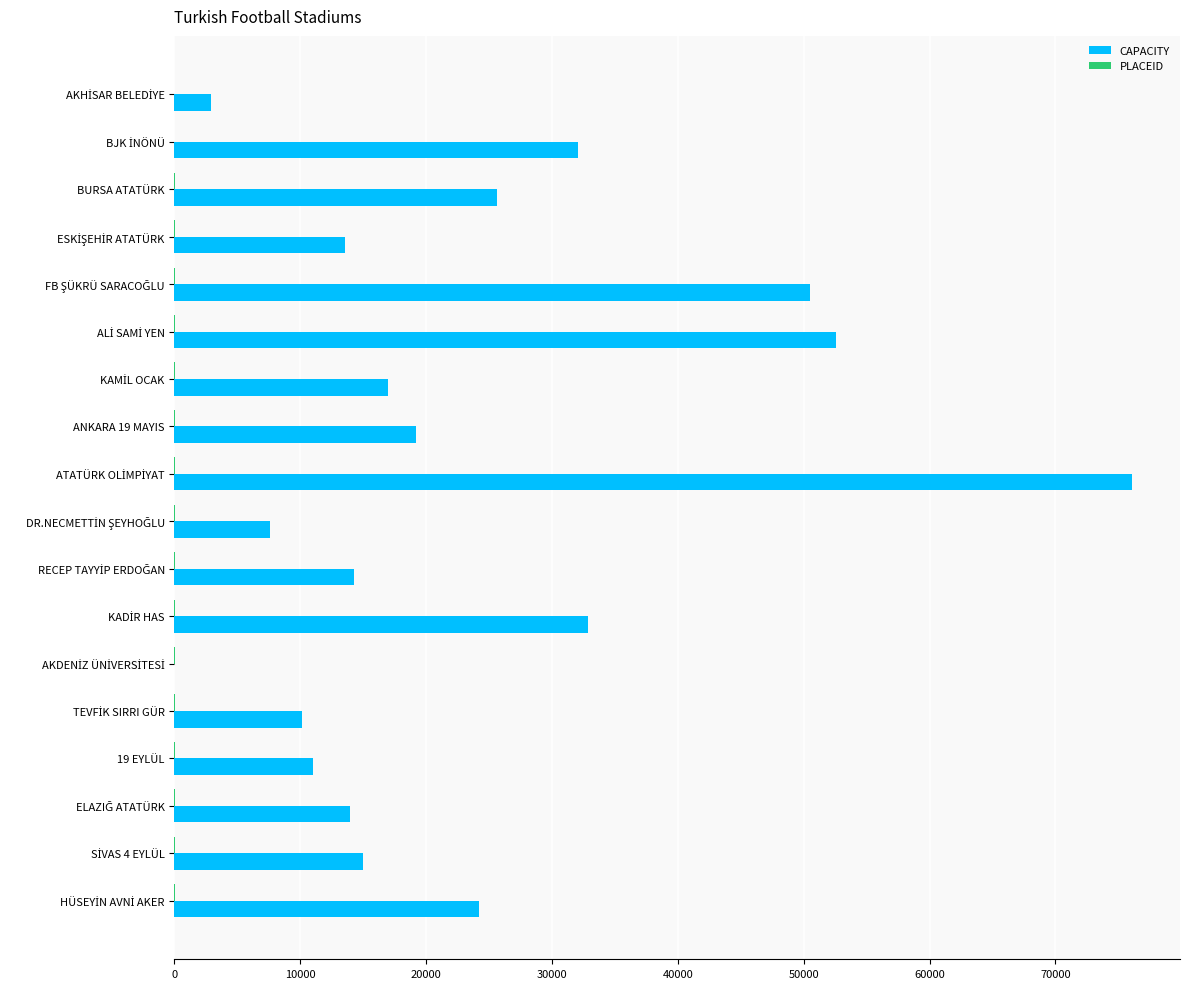

Which series has the largest total across all categories?

CAPACITY